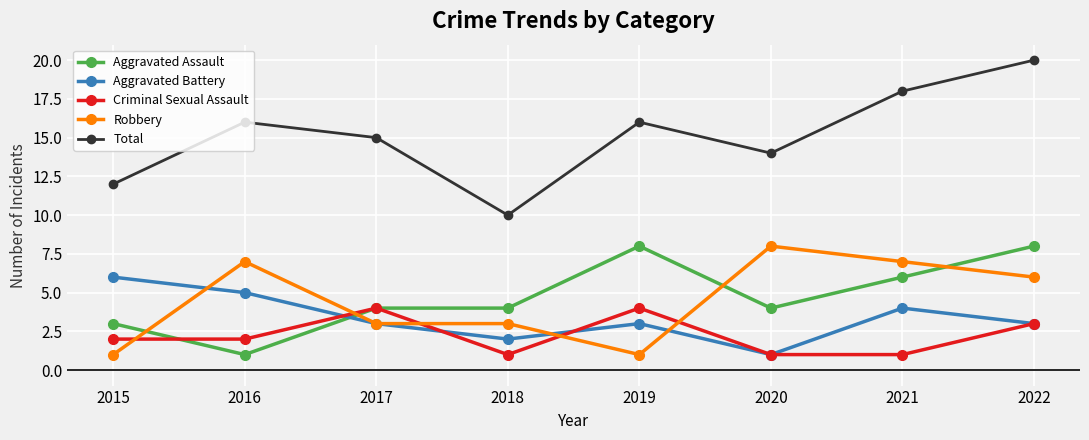

Read the Aggravated Battery value at 2015.

6